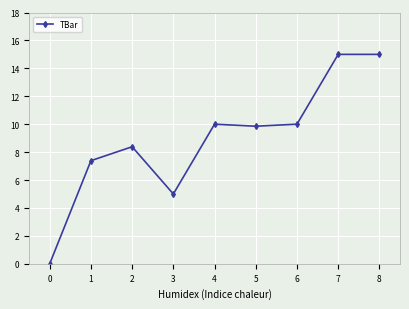

What is the sum of the values at 1 and 4?

17.4